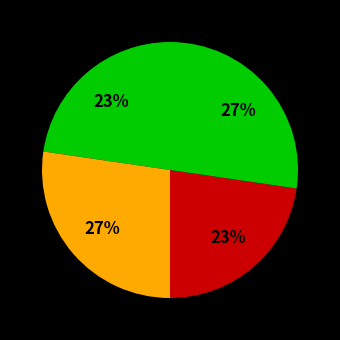

How many slices are in this pie chart?

4